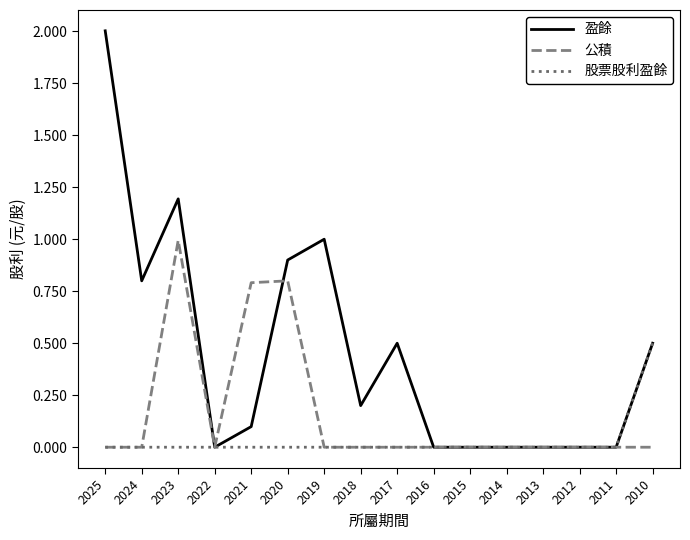

True or false: 盈餘 has a value of 1.2 at 2023.

True